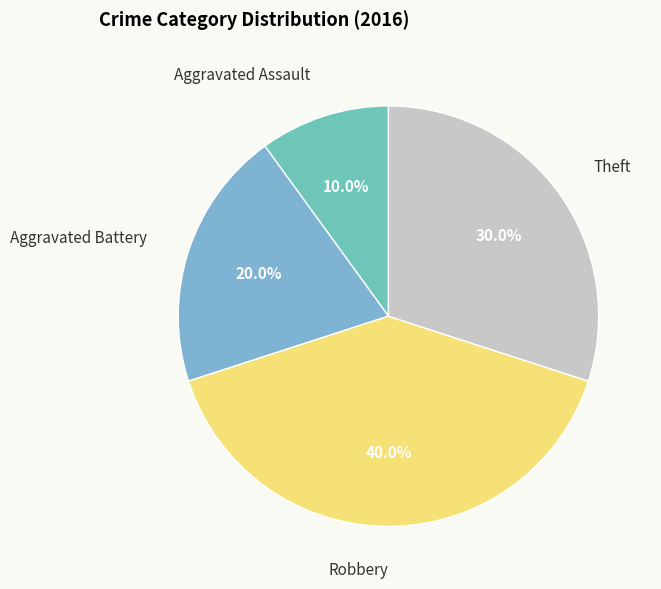

Rank the categories by value from lowest to highest.

Aggravated Assault, Aggravated Battery, Theft, Robbery